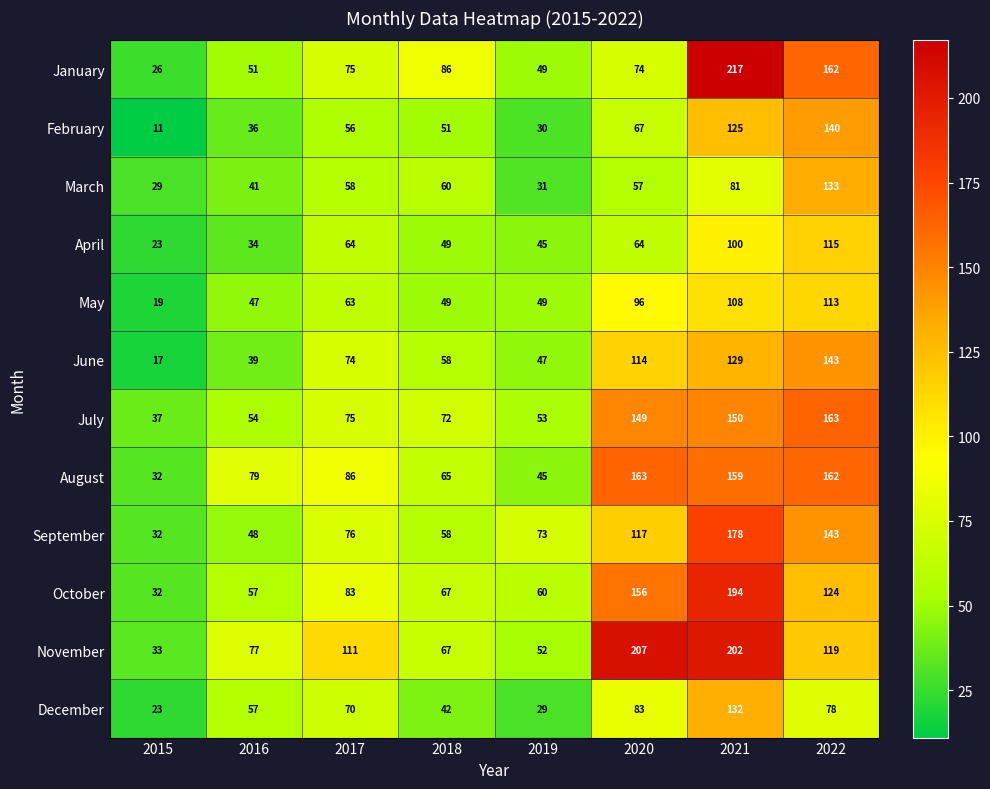

What is the difference between the maximum and minimum values in the January series?

191